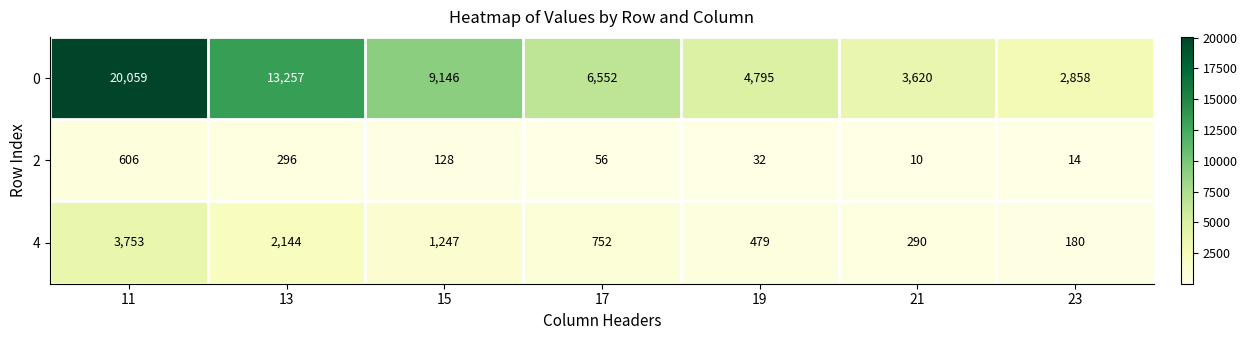

Reading left to right, transcribe all the data shown in this chart.

0: 11=20059	13=13257	15=9146	17=6552	19=4795	21=3620	23=2858
2: 11=606	13=296	15=128	17=56	19=32	21=10	23=14
4: 11=3753	13=2144	15=1247	17=752	19=479	21=290	23=180